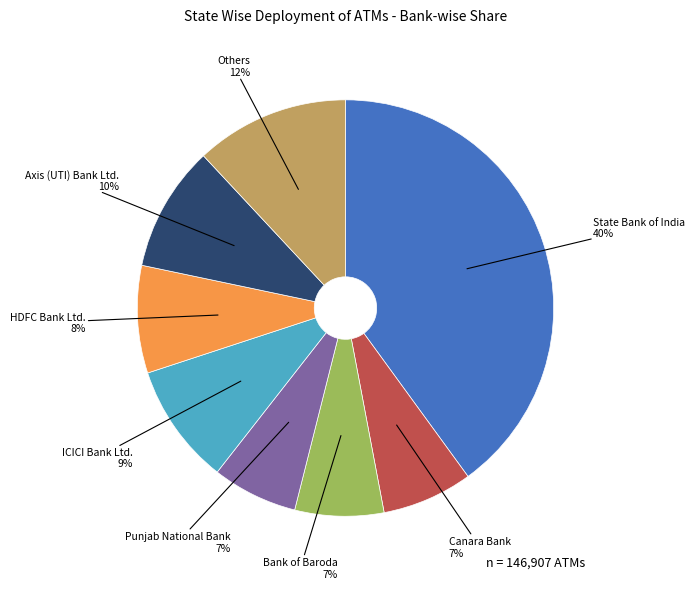

Count the number of slices in the pie.

8